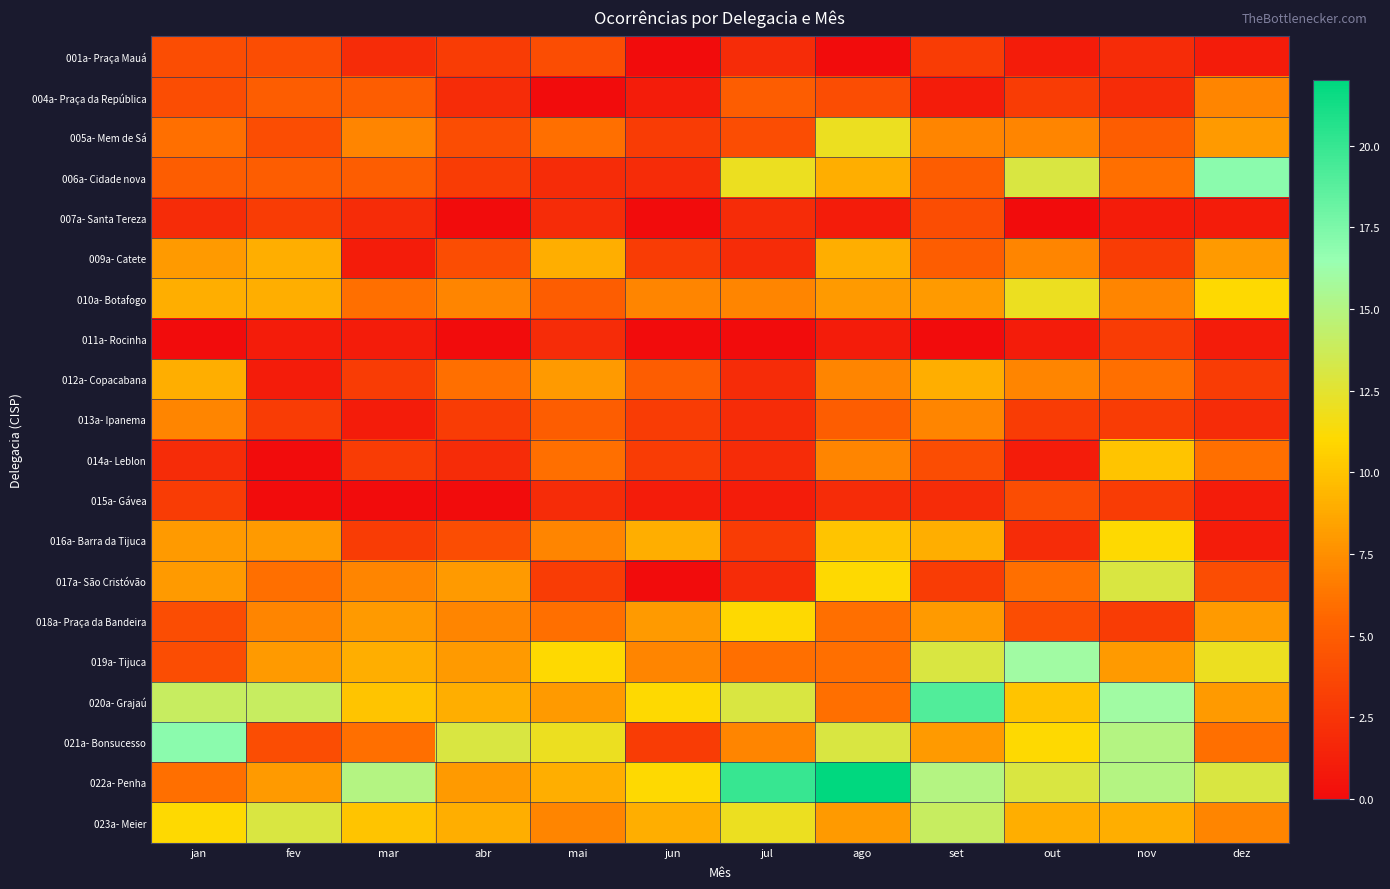

Reading right to left, list all the values displayed in this chart.

001a- Praça Mauá: dez=1	nov=2	out=1	set=3	ago=0	jul=2	jun=0	mai=4	abr=3	mar=2	fev=4	jan=4
004a- Praça da República: dez=7	nov=2	out=3	set=1	ago=4	jul=5	jun=1	mai=0	abr=2	mar=5	fev=5	jan=4
005a- Mem de Sá: dez=8	nov=5	out=7	set=7	ago=12	jul=4	jun=3	mai=6	abr=4	mar=7	fev=4	jan=6
006a- Cidade nova: dez=17	nov=6	out=13	set=5	ago=9	jul=12	jun=2	mai=2	abr=3	mar=5	fev=5	jan=5
007a- Santa Tereza: dez=1	nov=1	out=0	set=4	ago=1	jul=2	jun=0	mai=2	abr=0	mar=2	fev=3	jan=2
009a- Catete: dez=8	nov=3	out=7	set=5	ago=9	jul=2	jun=3	mai=9	abr=4	mar=1	fev=9	jan=8
010a- Botafogo: dez=11	nov=7	out=12	set=8	ago=8	jul=7	jun=7	mai=5	abr=7	mar=6	fev=9	jan=9
011a- Rocinha: dez=1	nov=3	out=1	set=0	ago=1	jul=0	jun=0	mai=2	abr=0	mar=1	fev=1	jan=0
012a- Copacabana: dez=3	nov=6	out=7	set=9	ago=7	jul=2	jun=5	mai=8	abr=6	mar=3	fev=1	jan=9
013a- Ipanema: dez=2	nov=3	out=3	set=7	ago=5	jul=2	jun=3	mai=5	abr=3	mar=1	fev=3	jan=7
014a- Leblon: dez=6	nov=10	out=1	set=4	ago=7	jul=2	jun=3	mai=6	abr=2	mar=3	fev=0	jan=2
015a- Gávea: dez=1	nov=3	out=4	set=2	ago=2	jul=1	jun=1	mai=2	abr=0	mar=0	fev=0	jan=3
016a- Barra da Tijuca: dez=1	nov=11	out=2	set=9	ago=10	jul=3	jun=9	mai=7	abr=4	mar=3	fev=8	jan=8
017a- São Cristóvão: dez=4	nov=13	out=6	set=3	ago=11	jul=2	jun=0	mai=3	abr=8	mar=7	fev=6	jan=8
018a- Praça da Bandeira: dez=8	nov=3	out=4	set=8	ago=6	jul=11	jun=8	mai=6	abr=7	mar=8	fev=7	jan=4
019a- Tijuca: dez=12	nov=8	out=16	set=13	ago=6	jul=6	jun=7	mai=11	abr=8	mar=9	fev=8	jan=4
020a- Grajaú: dez=8	nov=16	out=10	set=19	ago=6	jul=13	jun=11	mai=8	abr=9	mar=10	fev=14	jan=14
021a- Bonsucesso: dez=6	nov=15	out=11	set=8	ago=13	jul=7	jun=3	mai=12	abr=13	mar=6	fev=4	jan=17
022a- Penha: dez=13	nov=15	out=13	set=15	ago=22	jul=20	jun=11	mai=9	abr=8	mar=15	fev=8	jan=6
023a- Meier: dez=7	nov=9	out=9	set=14	ago=8	jul=12	jun=9	mai=7	abr=9	mar=10	fev=13	jan=11